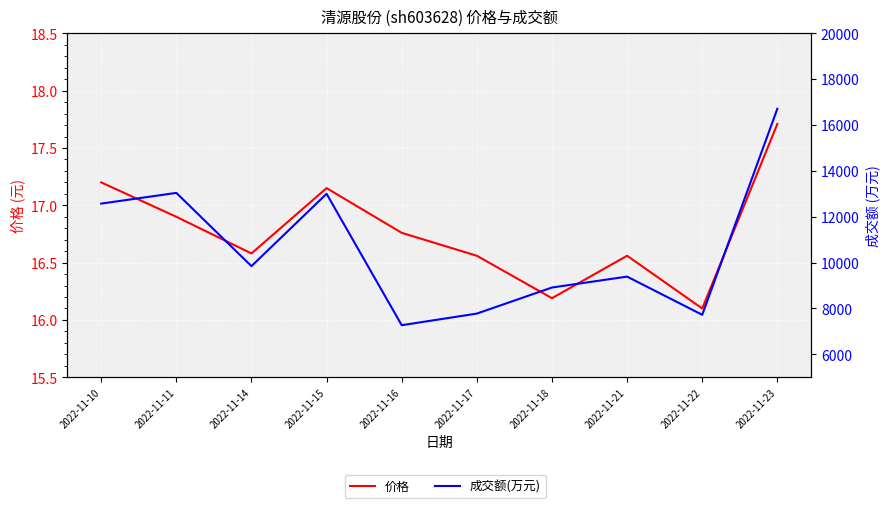

At how many categories does at least one series exceed 1023?

10